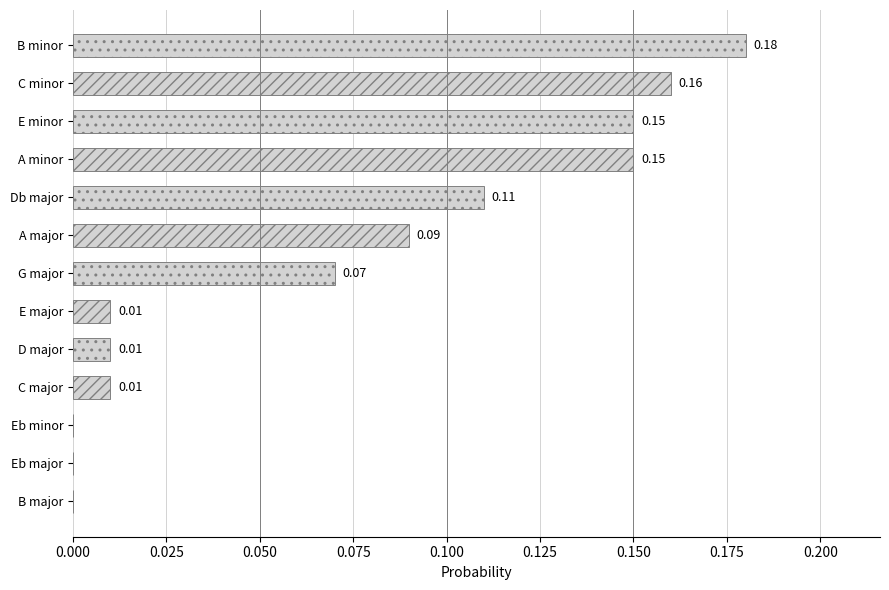

What is the sum of all values?

0.9